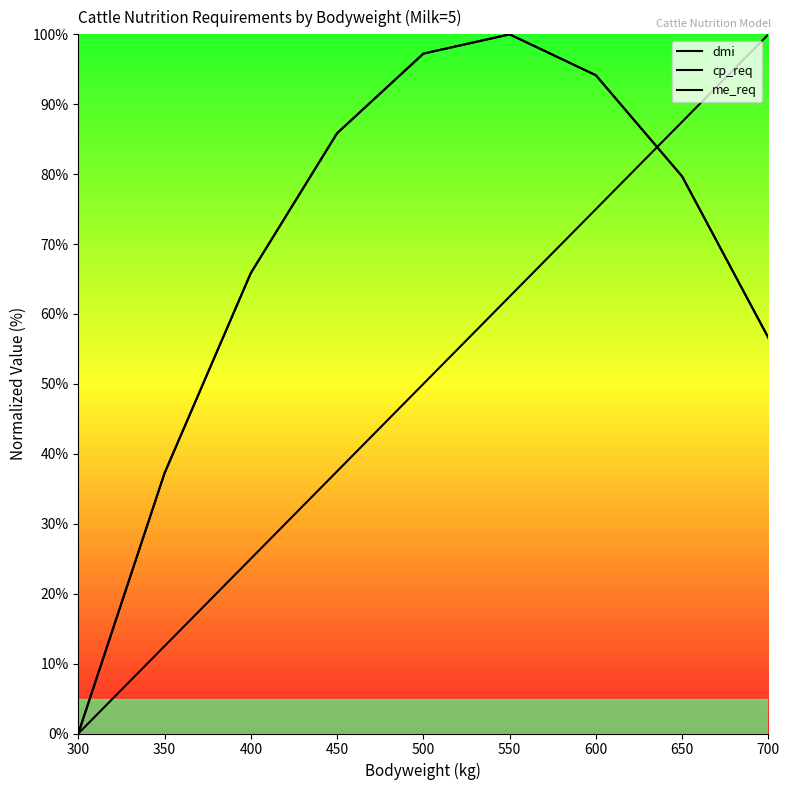

Which series has the largest range (max minus min)?

dmi